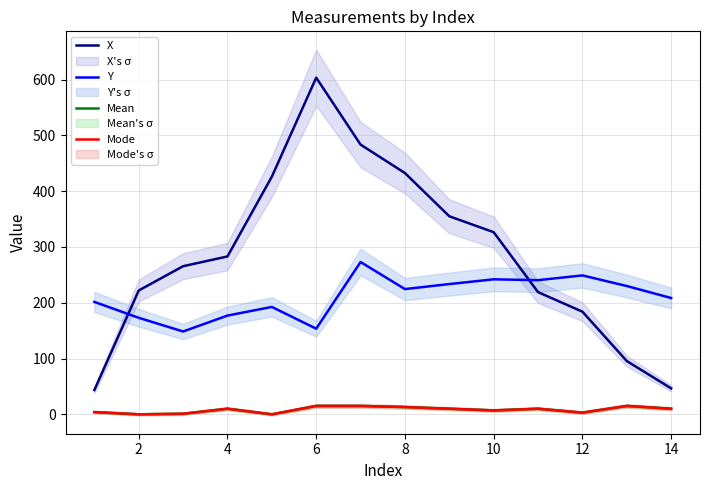

True or false: X and Y intersect in this chart.

True